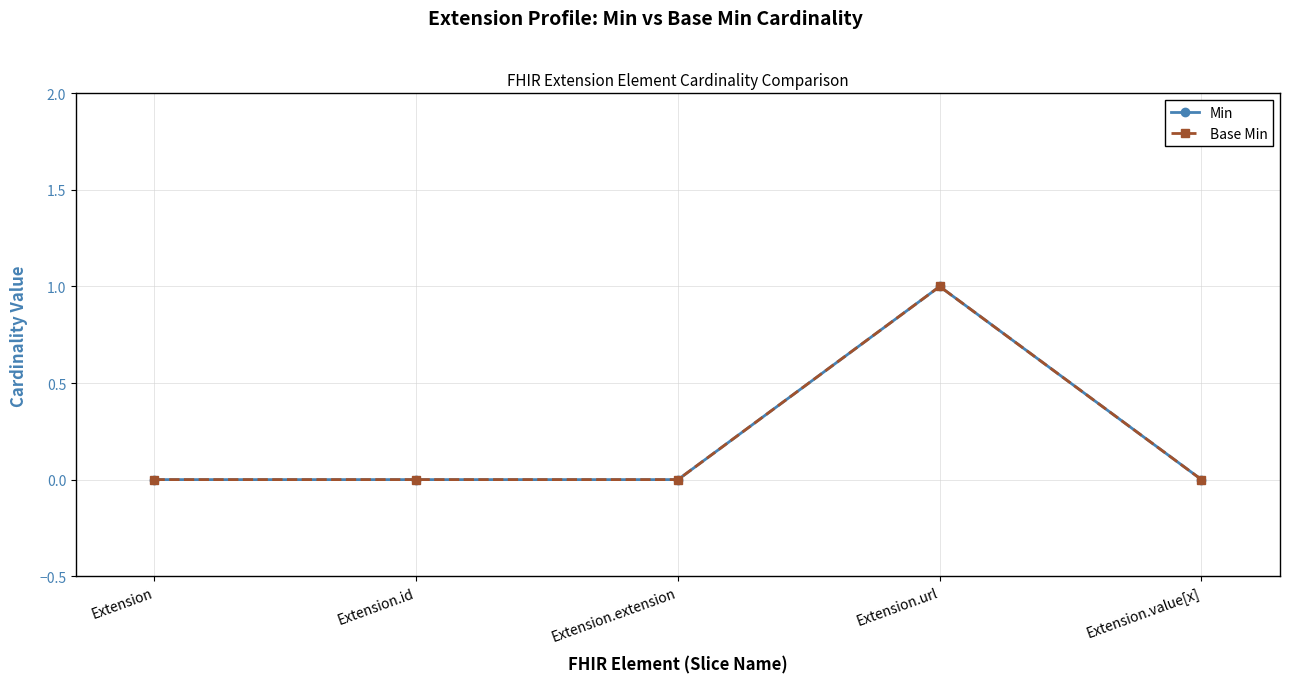

Reading left to right, extract all data points from this chart.

Min: 0	0	0	1	0
Base Min: 0	0	0	1	0